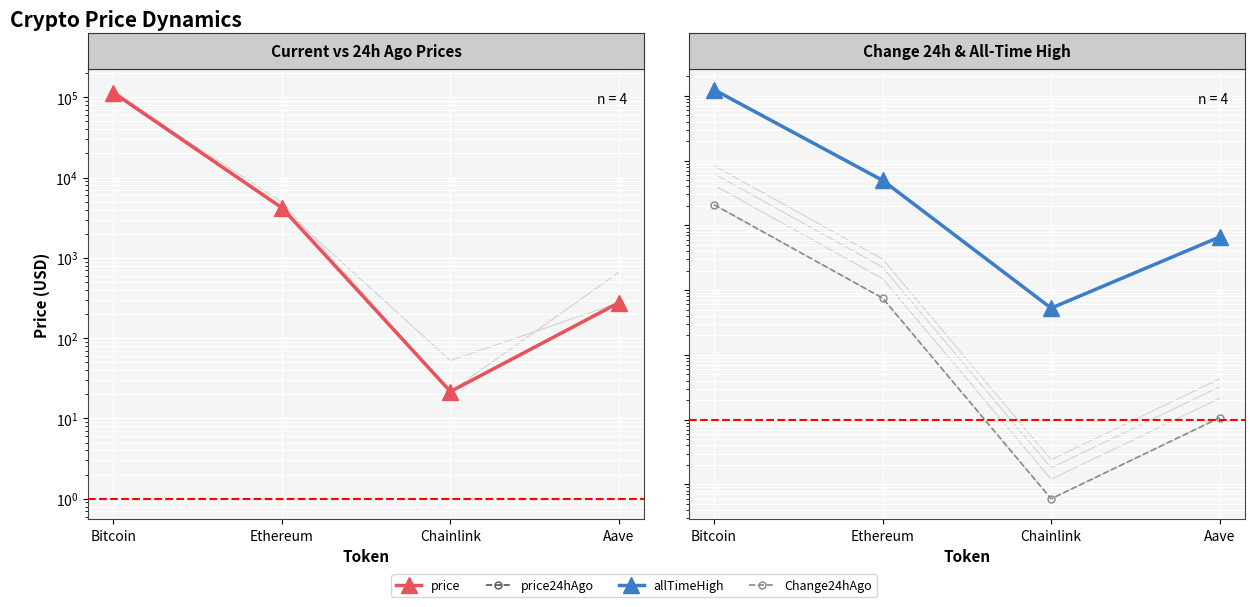

Rank the series by their maximum value, from highest to lowest.

allTimeHigh, price, price24hAgo, Change24hAgo